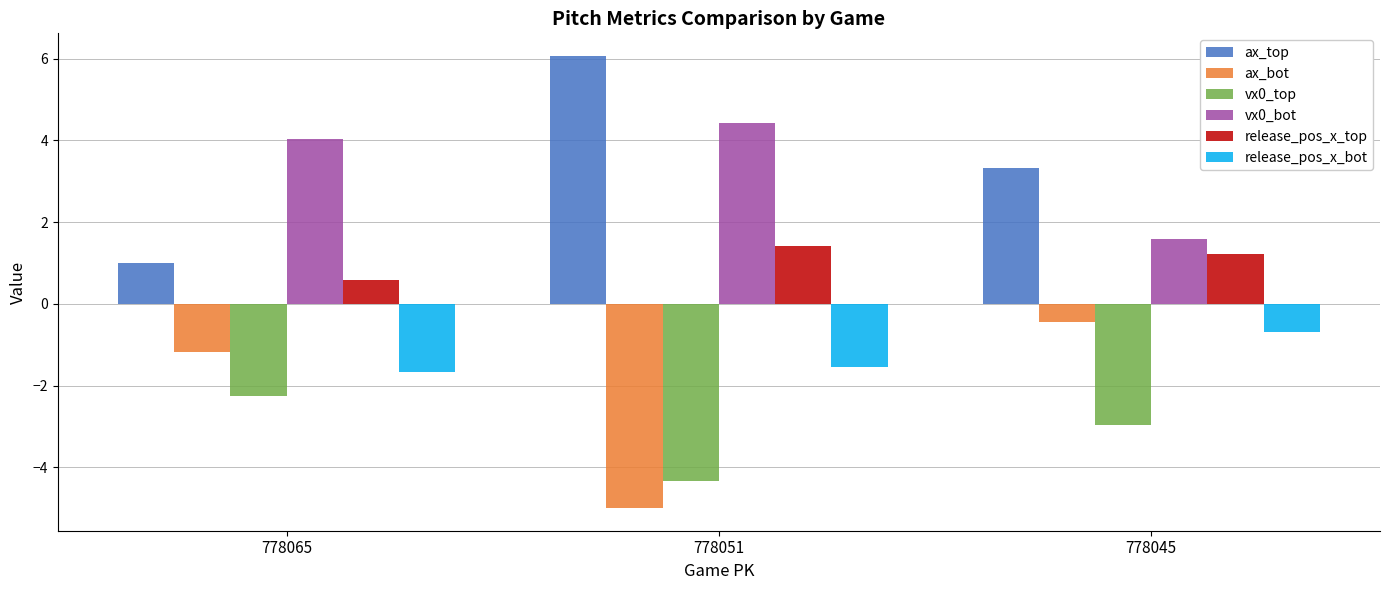

What value does the ax_top series have at 778065?

1.0